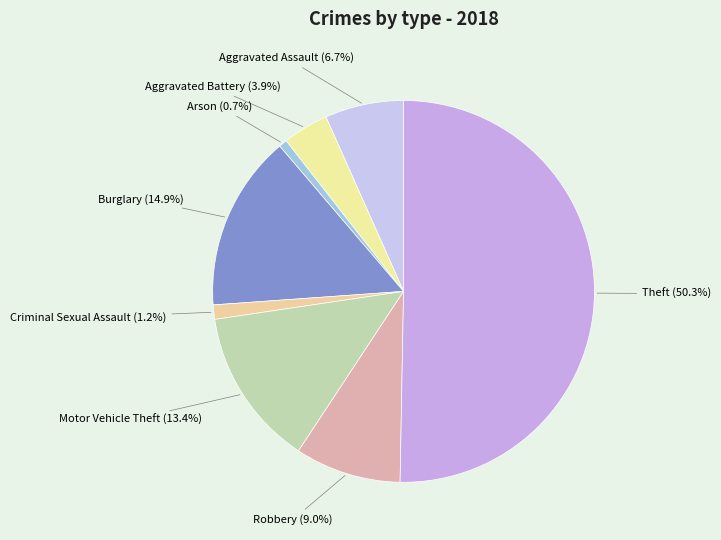

Count the number of slices in the pie.

8